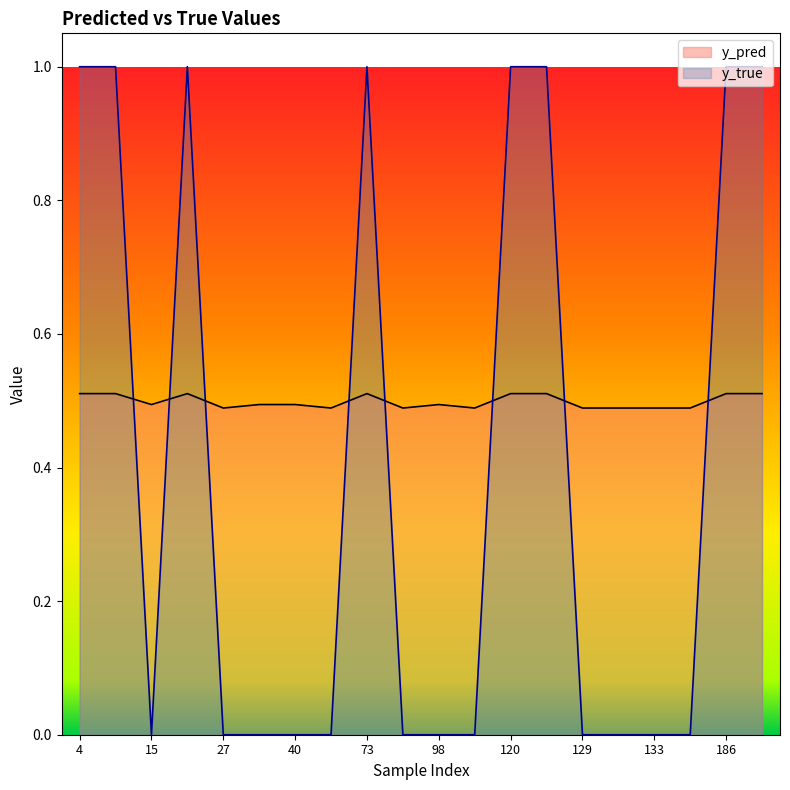

What is the total value across all series at 73?

1.5